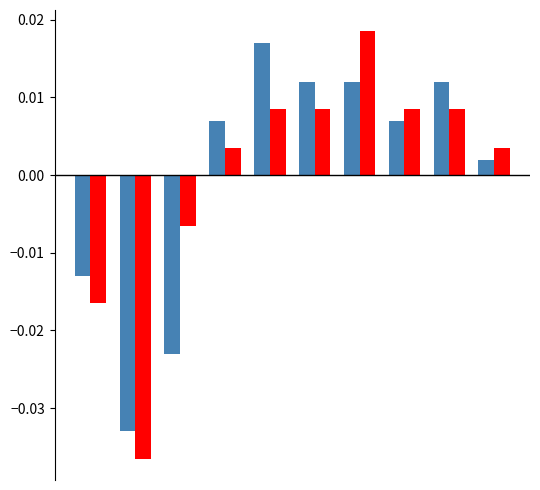

How many data points does each series have?

10